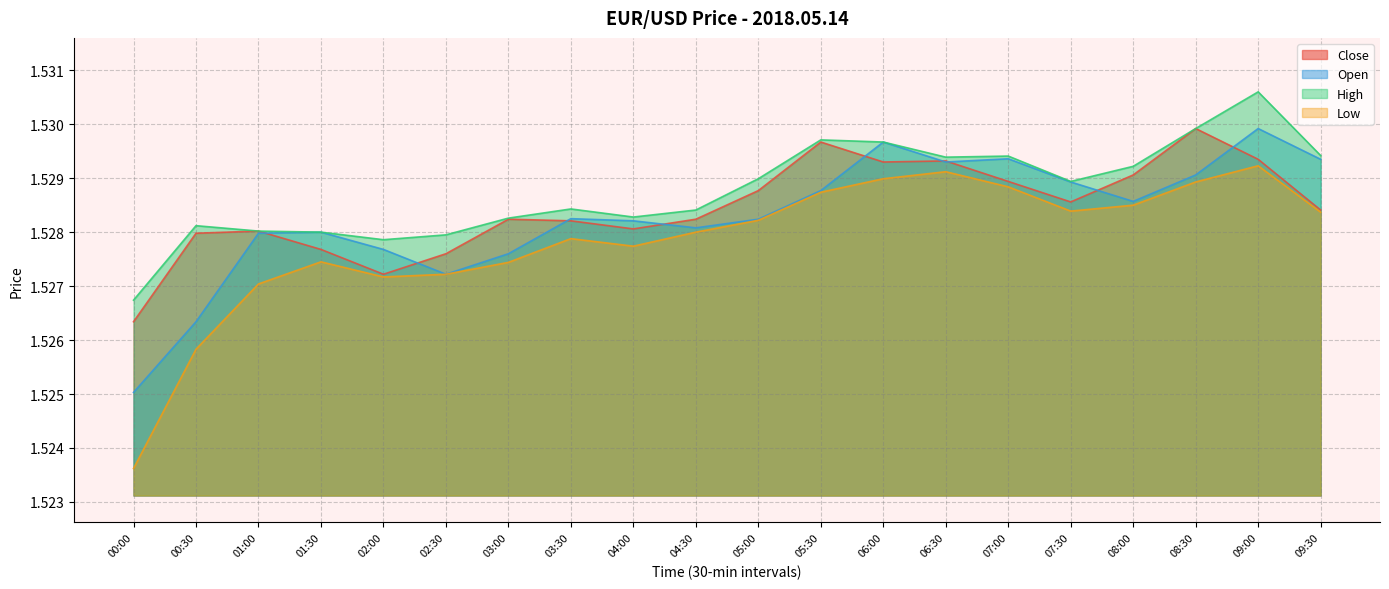

At which label does high reach its peak?

09:00